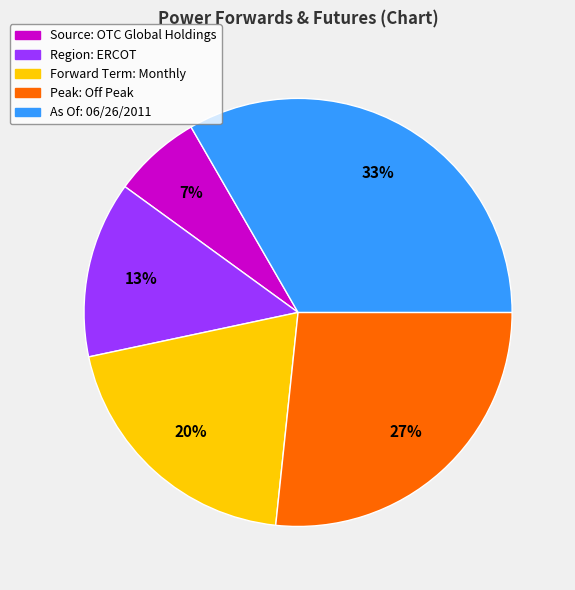

Is there a majority slice in this chart?

No